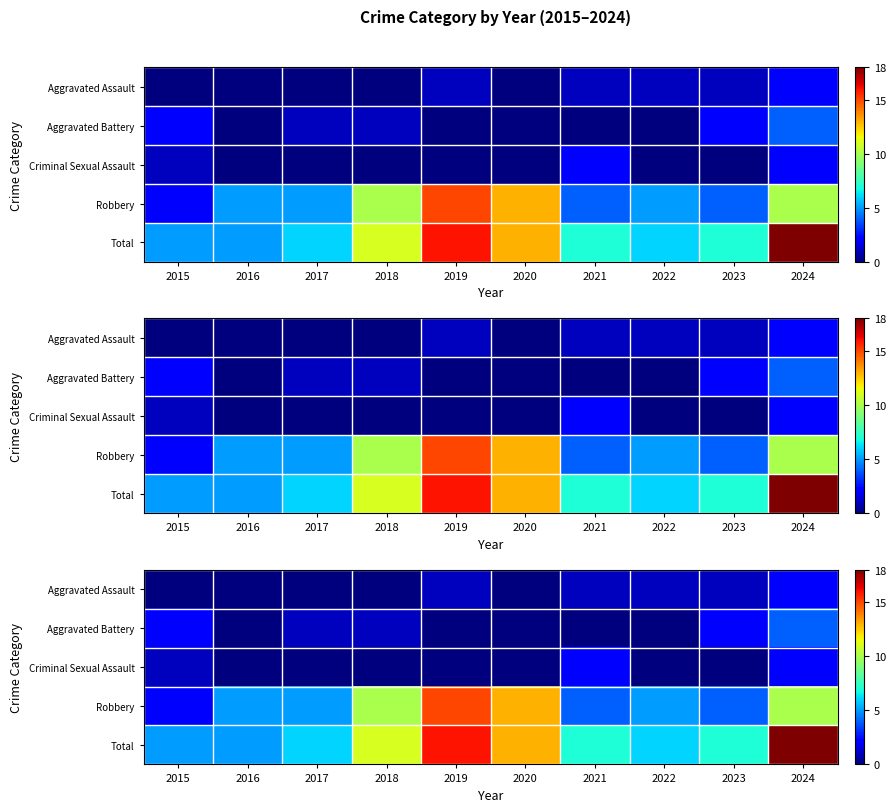

Rank the categories by Criminal Sexual Assault value from highest to lowest.

2021, 2024, 2015, 2016, 2017, 2018, 2019, 2020, 2022, 2023